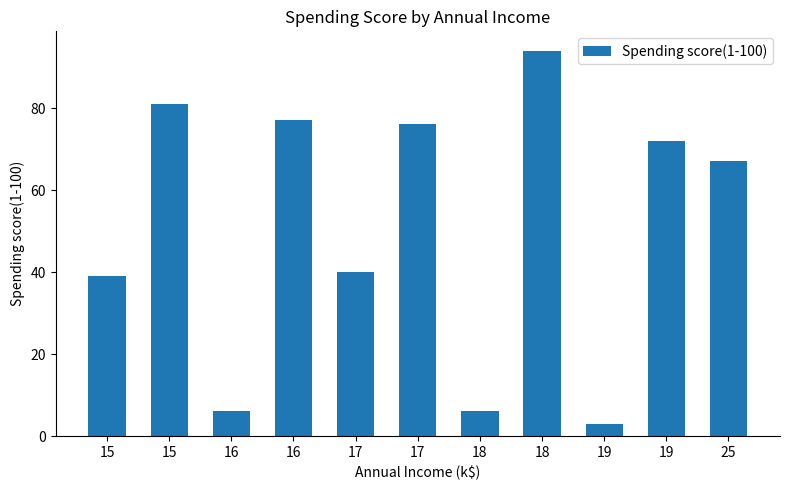

How many data points does each series have?

11